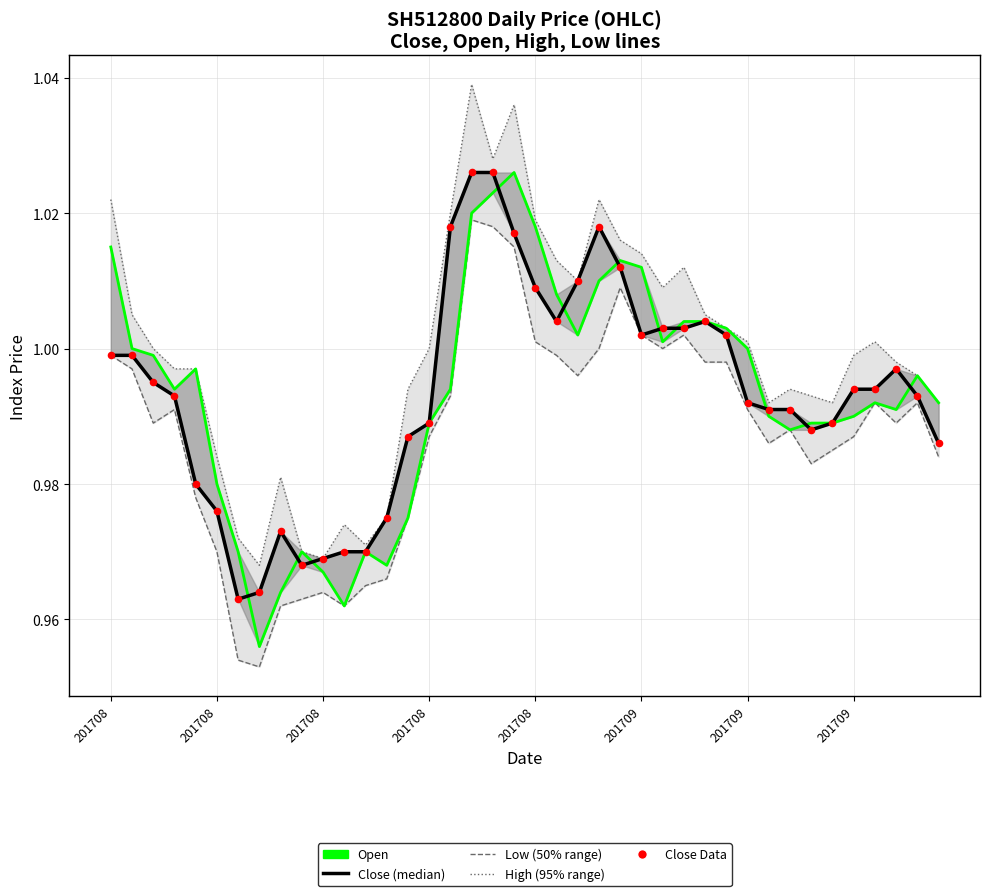

What are all the series names shown in the legend?

High, Low, Open, Close, Close (Data)